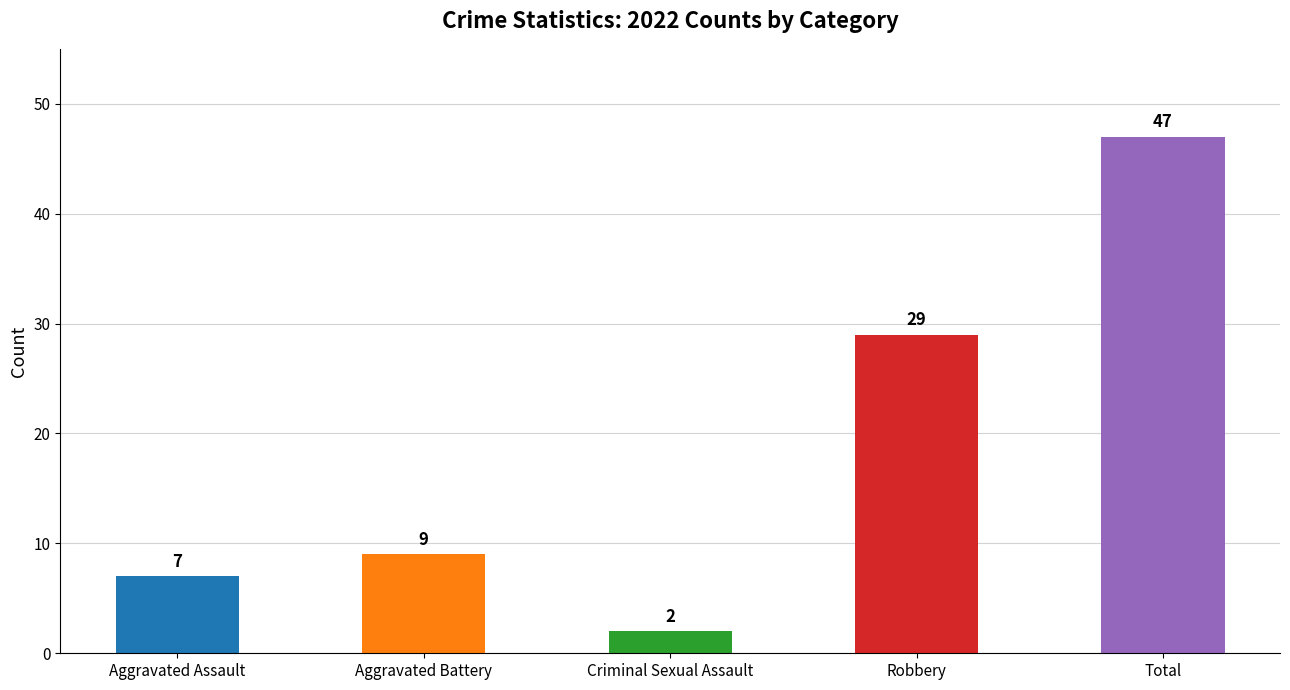

Reading right to left, transcribe all the data shown in this chart.

47	29	2	9	7